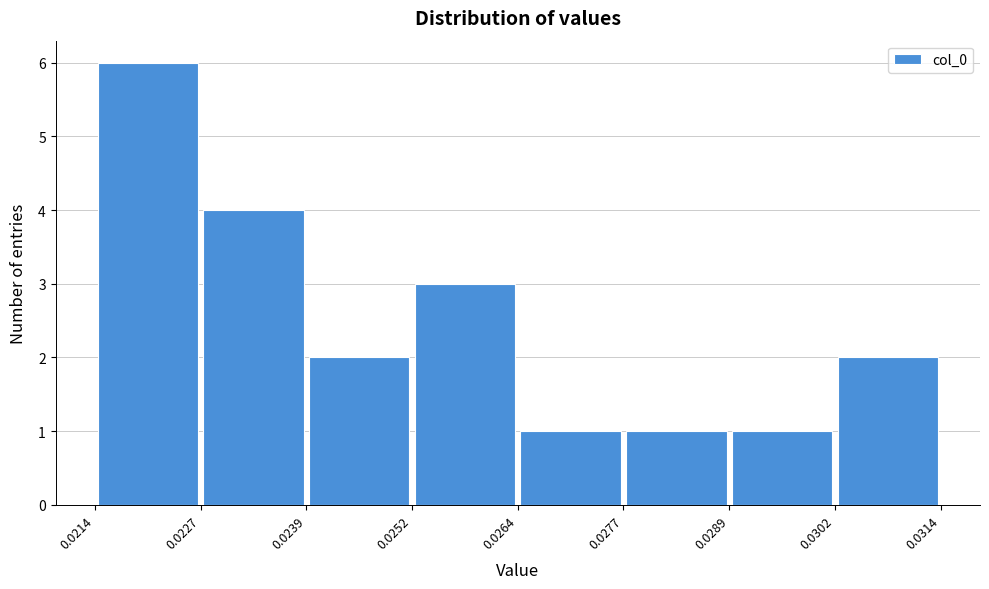

Reading left to right, transcribe this chart: for each bar, give the range it covers on the x-axis and its height. The values are not printed on the chart, so give them approximately, as read against the axis.

0.0214 to 0.0227: 6
0.0227 to 0.0239: 4
0.0239 to 0.0252: 2
0.0252 to 0.0264: 3
0.0264 to 0.0277: 1
0.0277 to 0.0289: 1
0.0289 to 0.0302: 1
0.0302 to 0.0314: 2